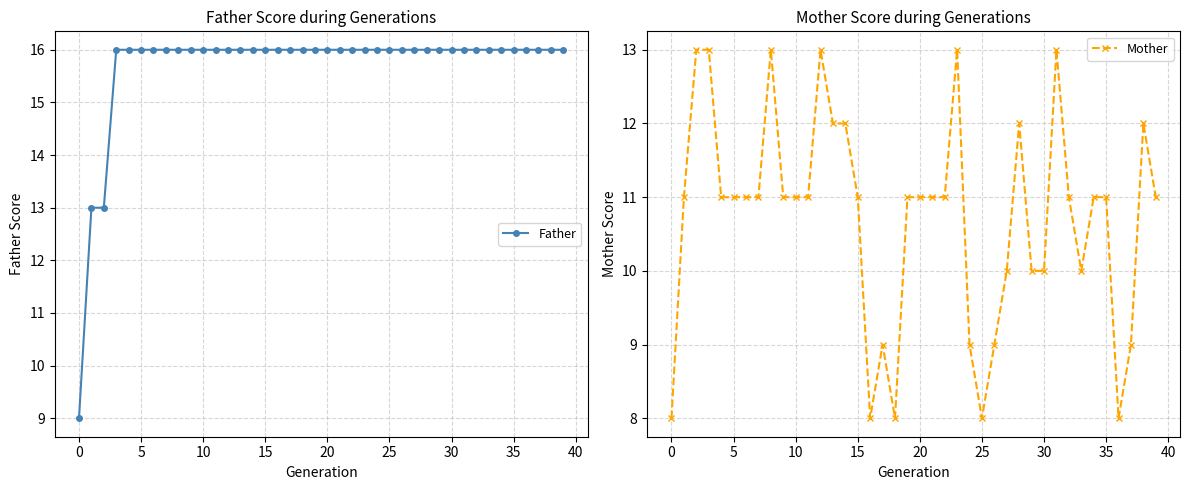

Reading right to left, list all the values displayed in this chart.

Father: 16	16	16	16	16	16	16	16	16	16	16	16	16	16	16	16	16	16	16	16	16	16	16	16	16	16	16	16	16	16	16	16	16	16	16	16	16	13	13	9
Mother: 11	12	9	8	11	11	10	11	13	10	10	12	10	9	8	9	13	11	11	11	11	8	9	8	11	12	12	13	11	11	11	13	11	11	11	11	13	13	11	8